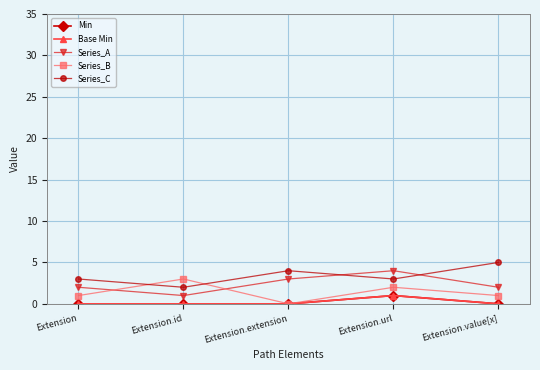

What is the sum of the Series_C values at Extension.extension and Extension.value[x]?

9